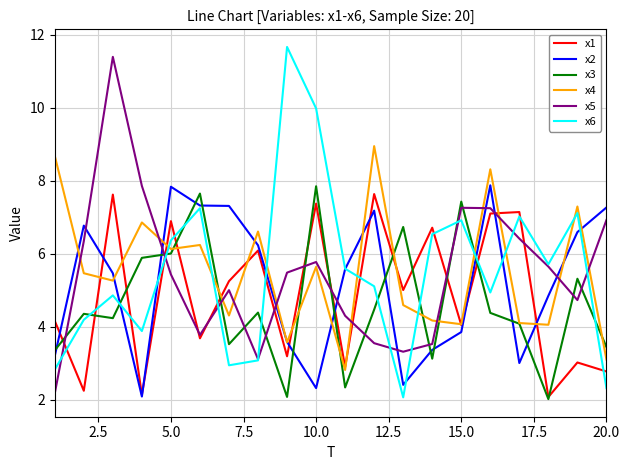

Does the chart have visible grid lines?

Yes